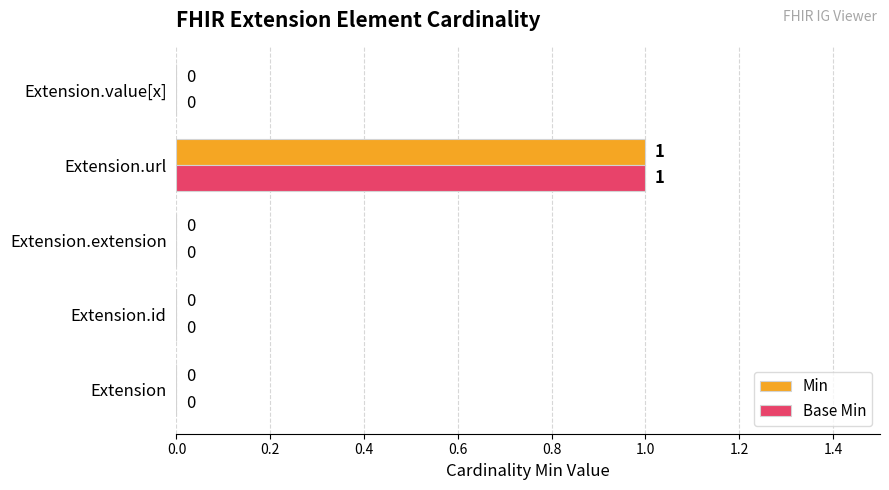

What is the highest value of the Min series?

1